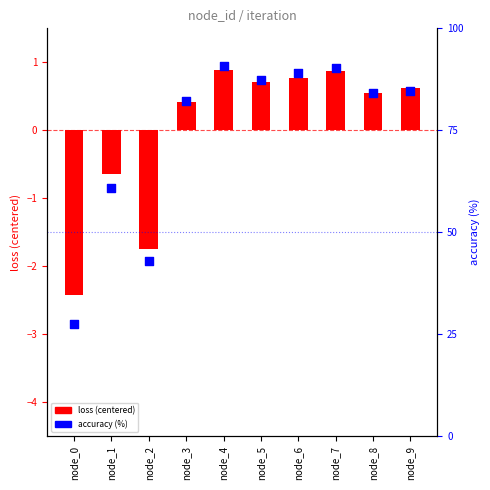

Which series has the widest spread of Y values?

accuracy (%)